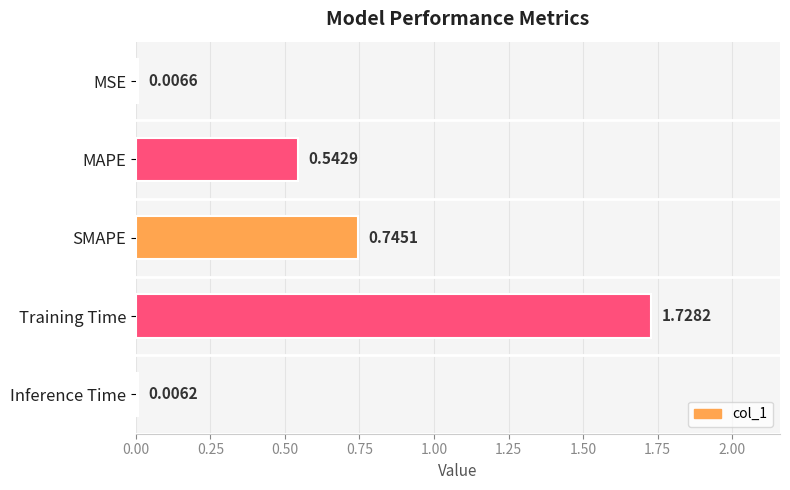

What is the sum of all values?

3.0